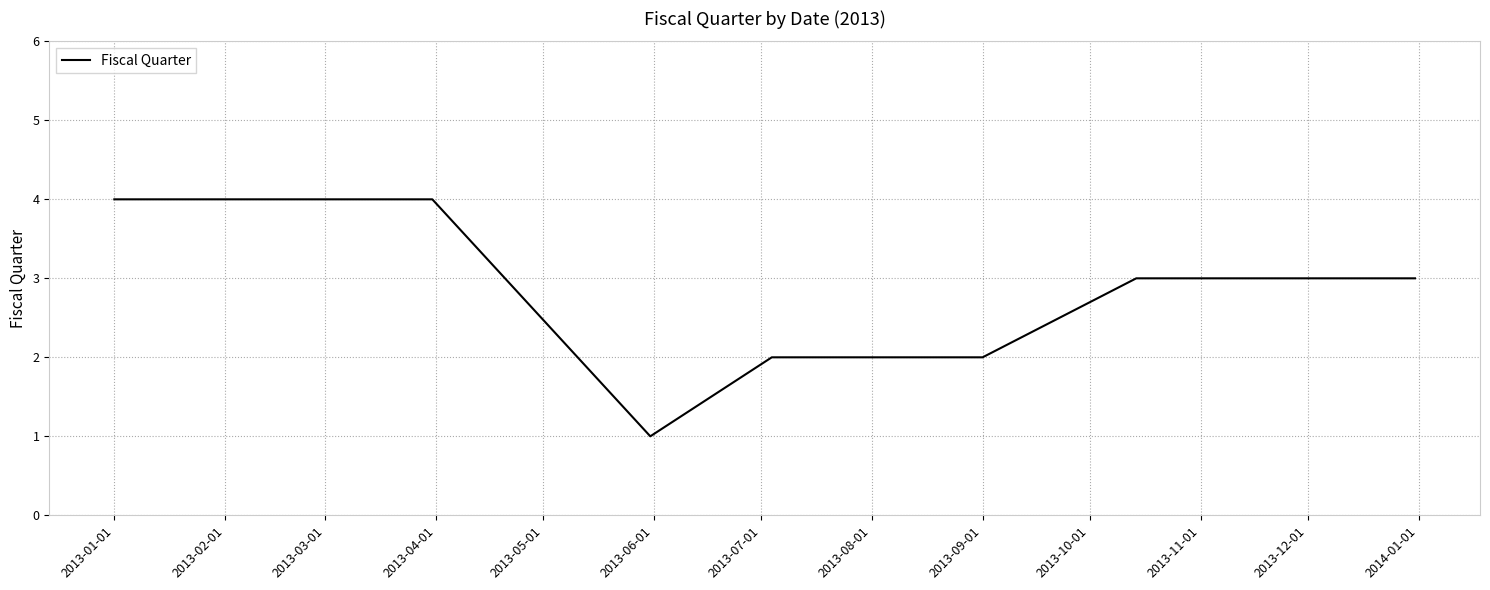

What is the maximum value shown in the chart?

4